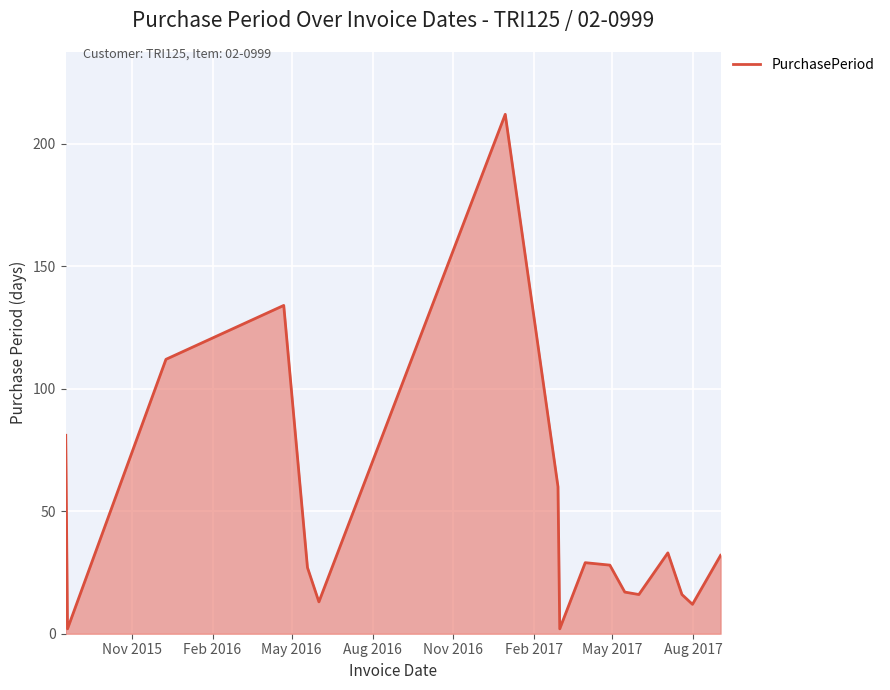

What is the greatest value displayed?

212